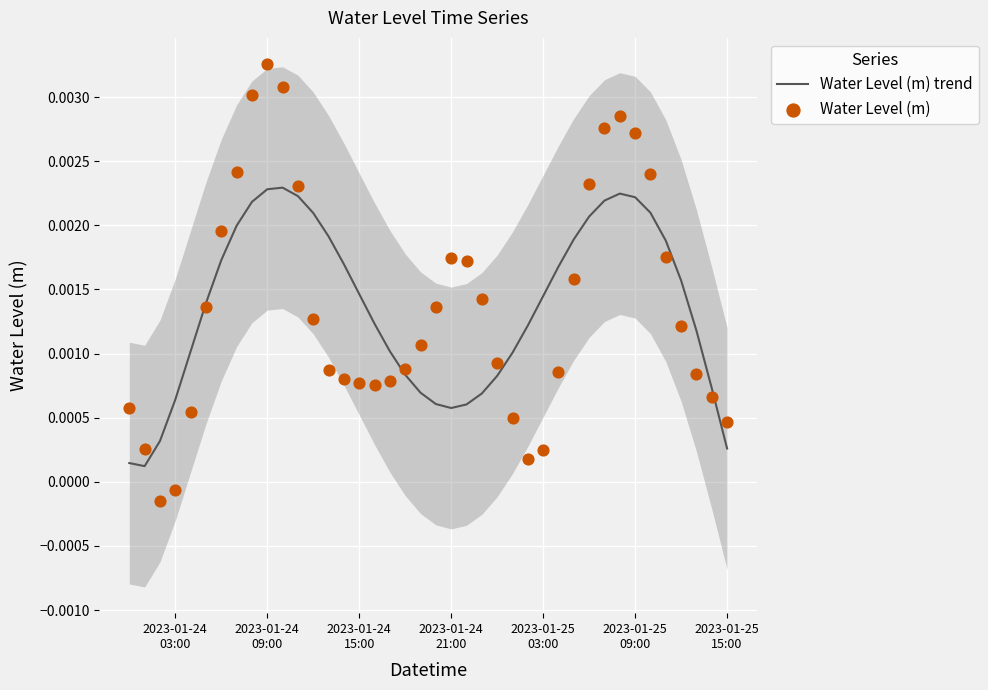

Is the value of Water Level (m) trend at 24 greater than the value of Water Level (m) at 2023-01-24
21:00?

Yes